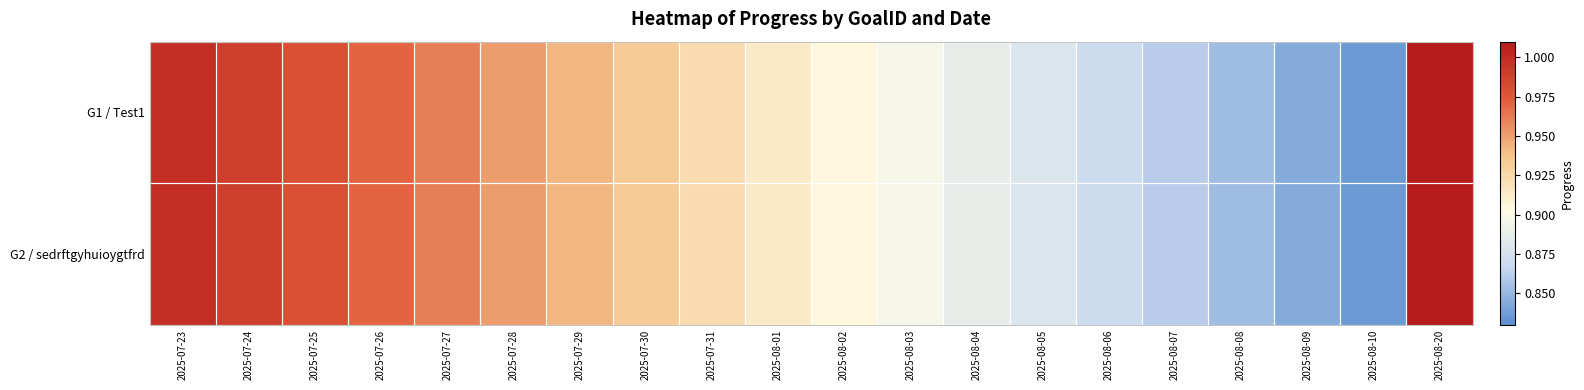

How many data points does each series have?

20